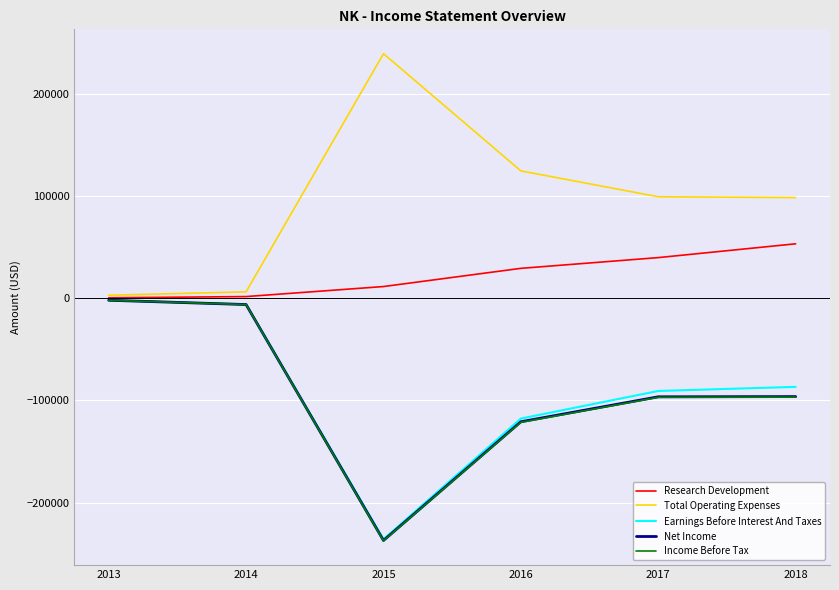

What is the total value across all series at 2017?

-145100